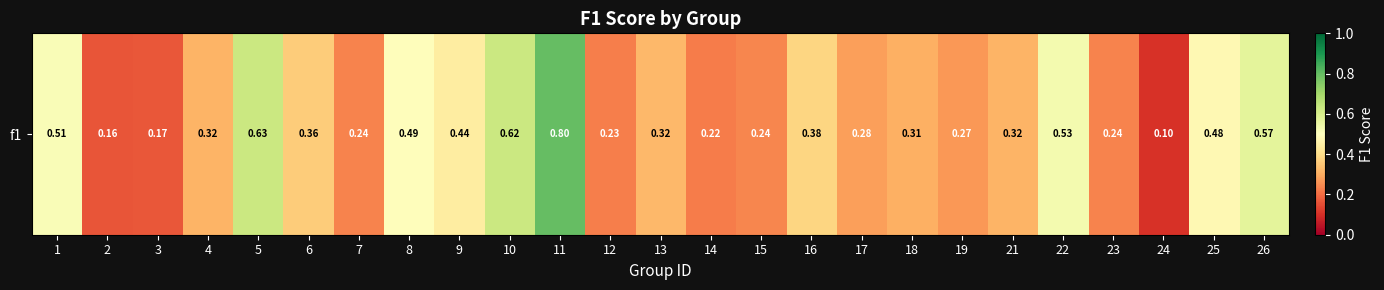

Is it true that the value at 14 is 0.3?

False